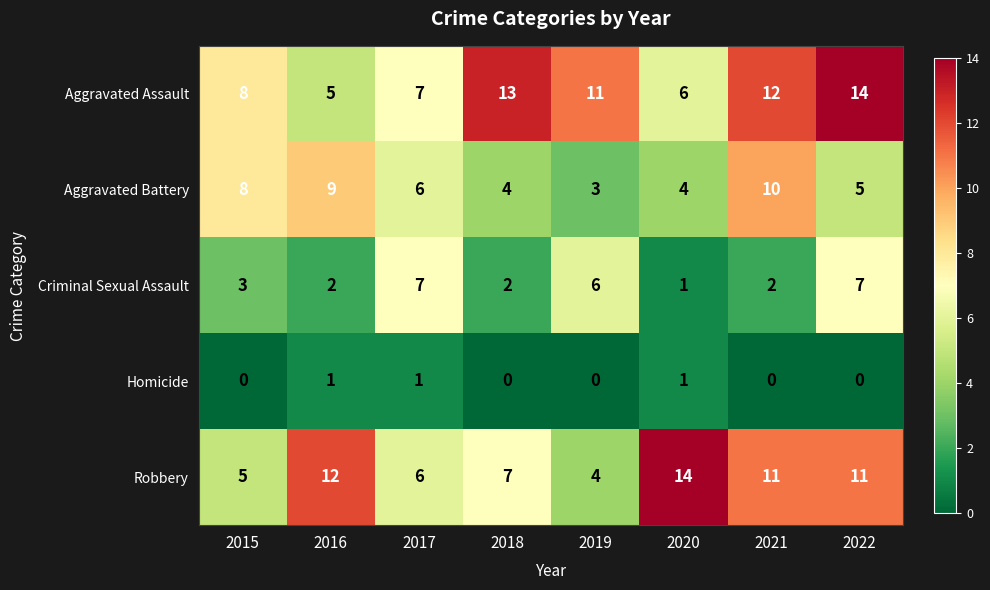

Which series has the largest range (max minus min)?

Robbery